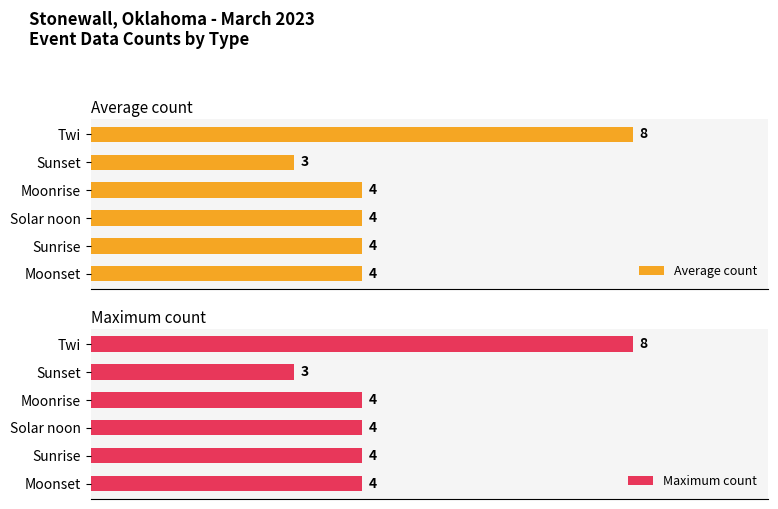

What is the sum of all Average count values?

27